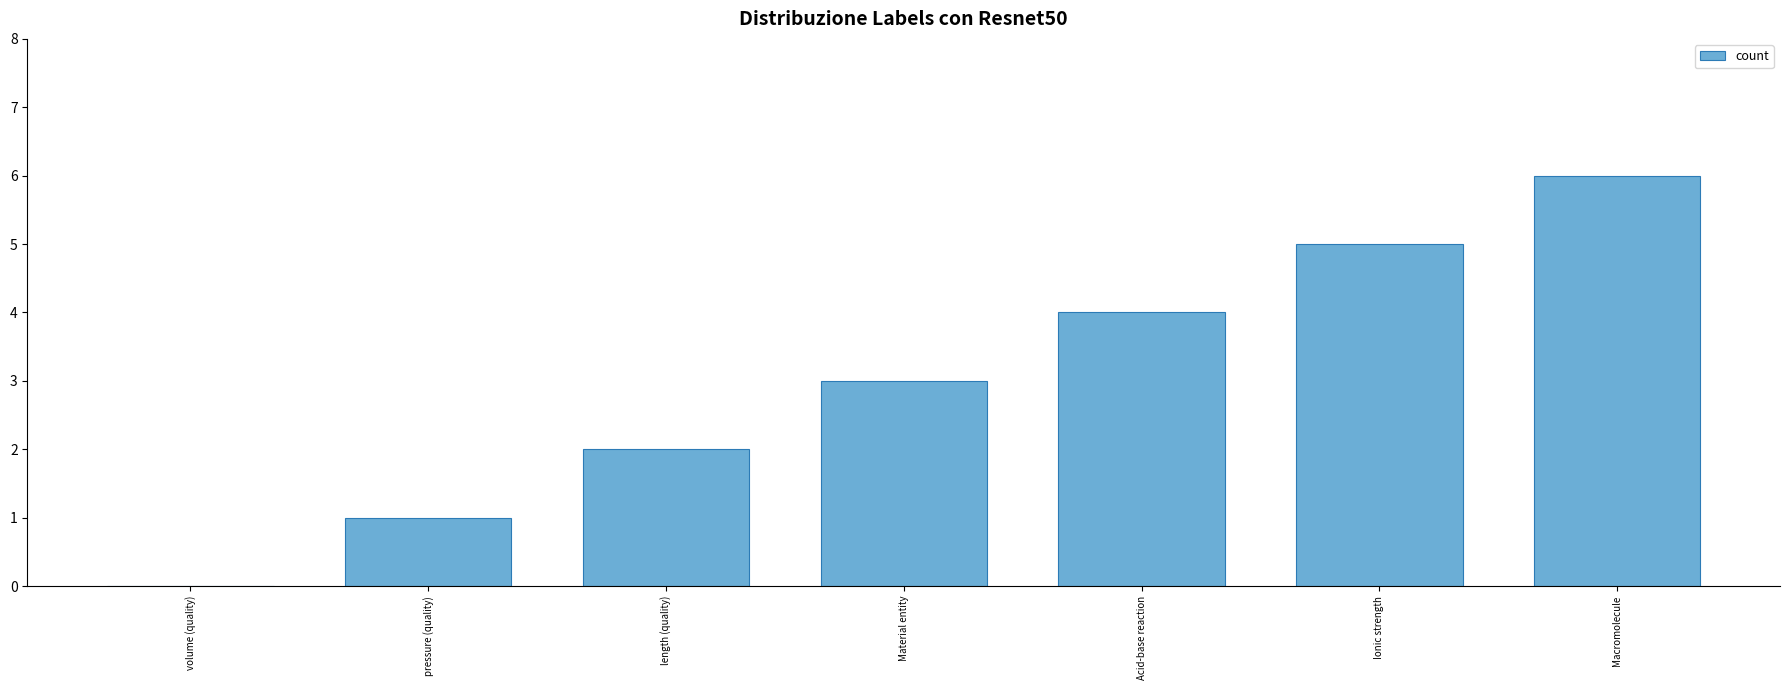

What is the sum of all values?

21